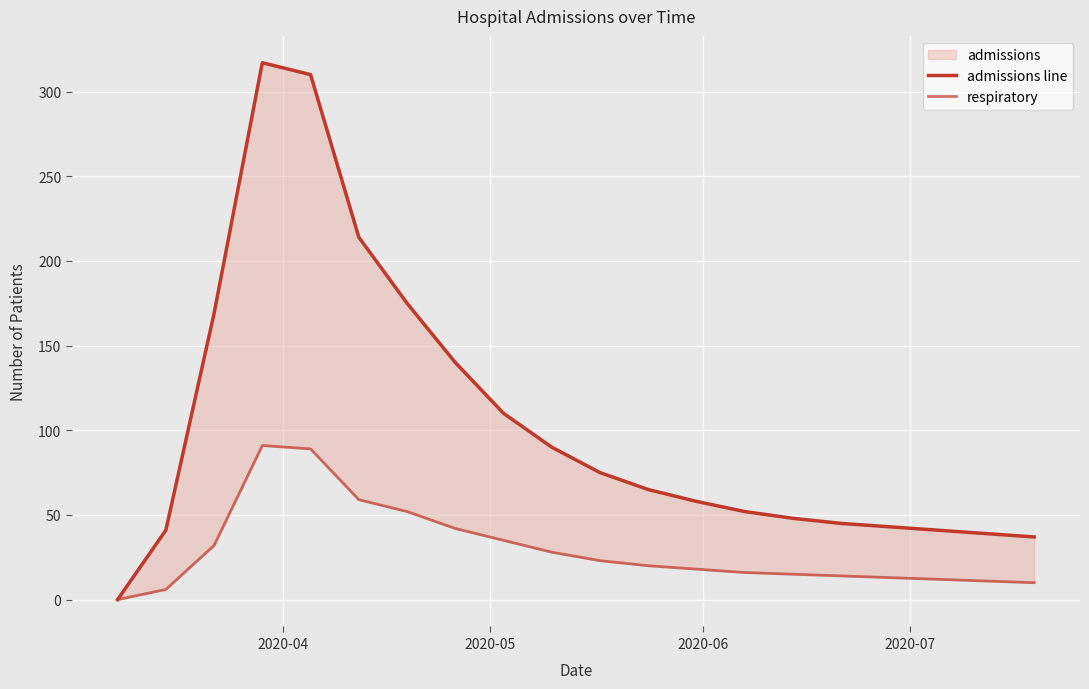

What is the average value of the respiratory series?

29